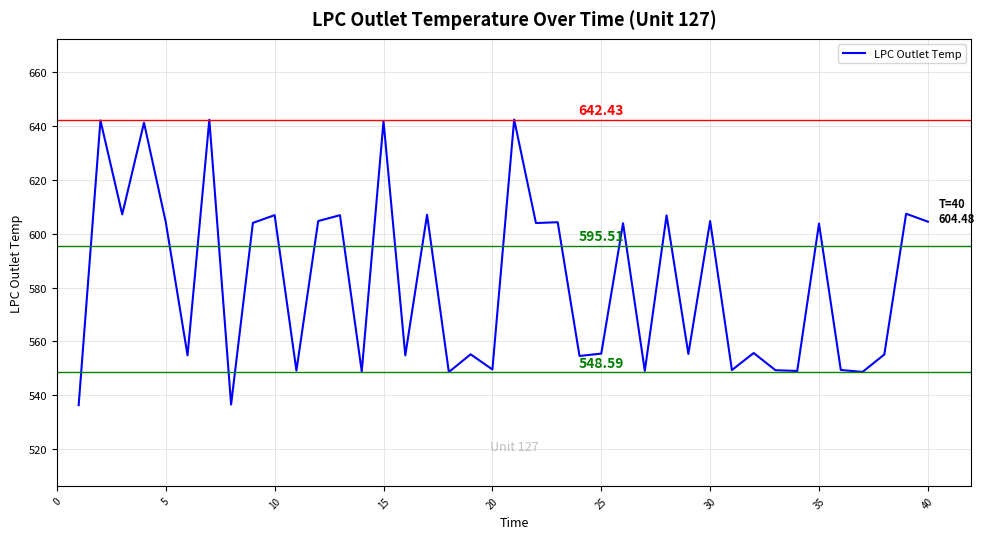

What is the difference between the maximum and minimum values?

106.1